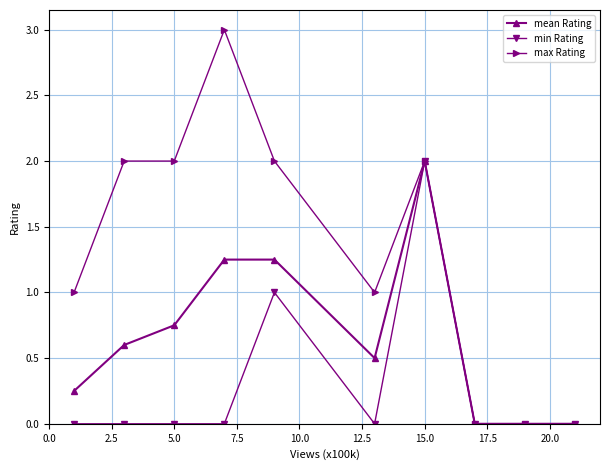

What is the maximum value for max Rating?

3.0